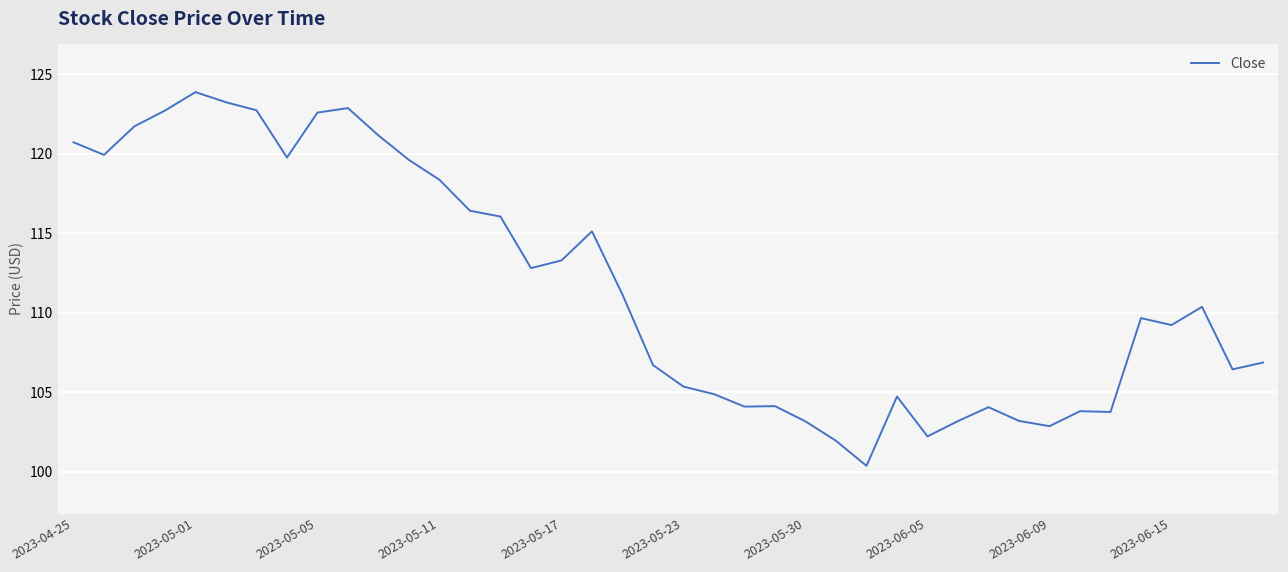

What is the difference between the maximum and minimum values?

23.5